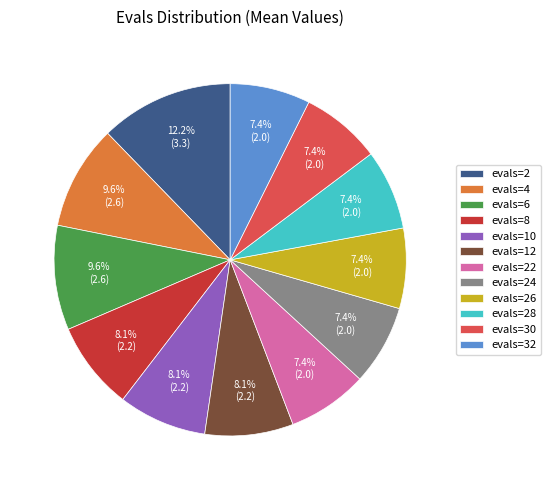

Do evals=12 and evals=28 together represent more than half of the pie?

No